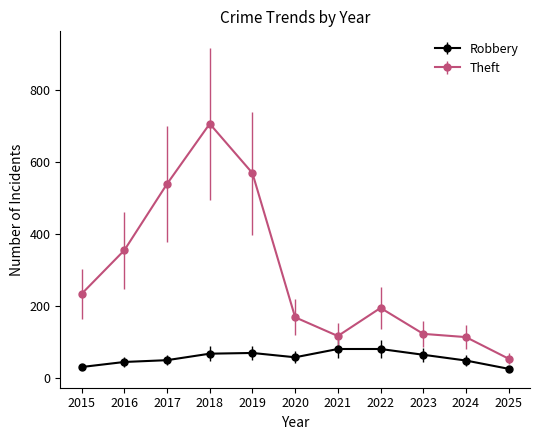

At how many categories does at least one series exceed 227?

5